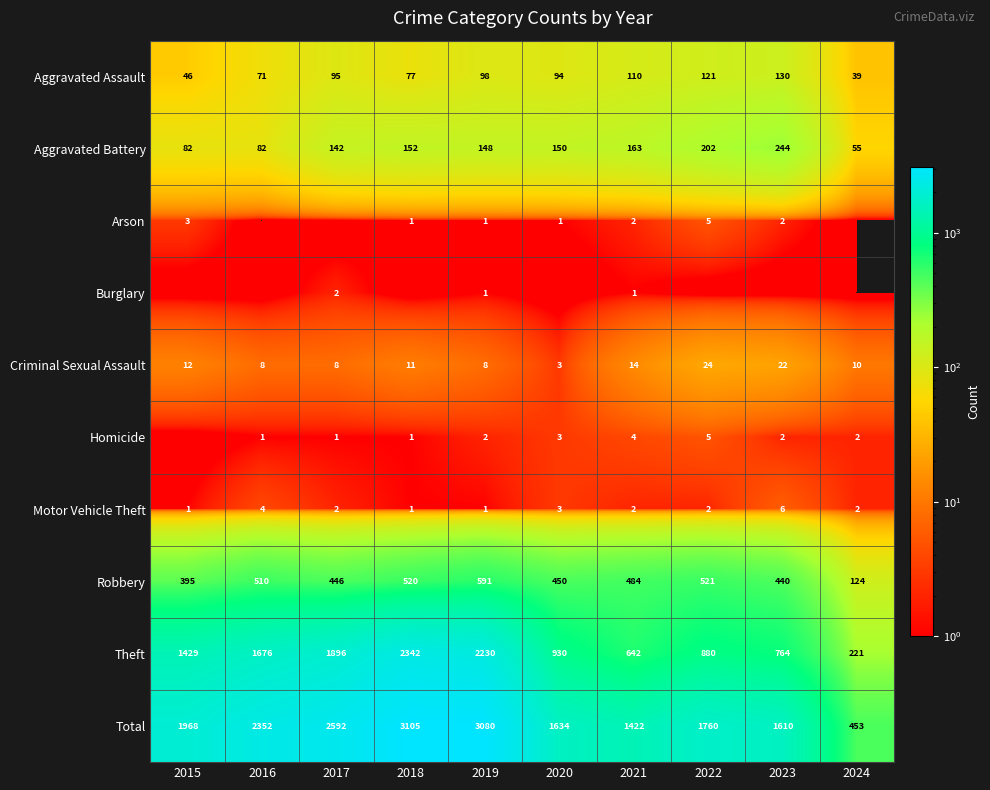

Rank the categories by Theft value from lowest to highest.

2024, 2021, 2023, 2022, 2020, 2015, 2016, 2017, 2019, 2018